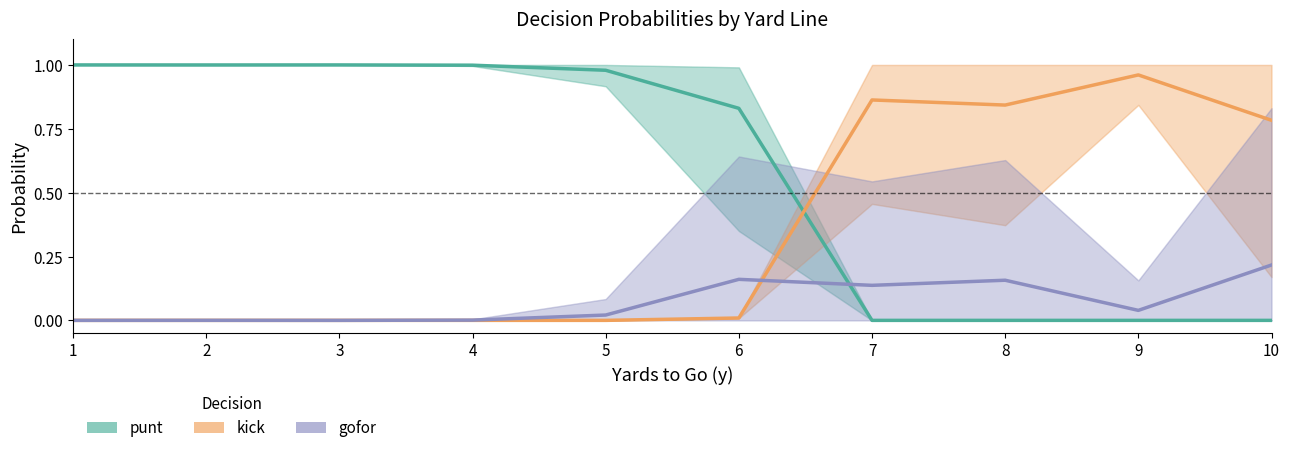

The kick series shows 0.0 at 3. True or false?

True